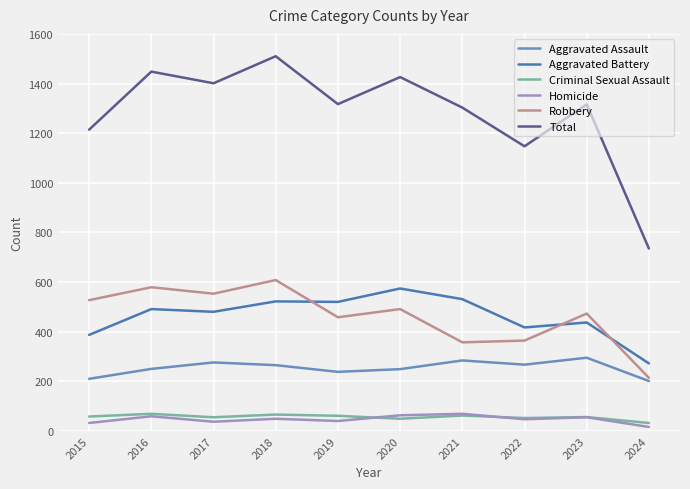

Is it true that Criminal Sexual Assault equals 53 at 2024?

False